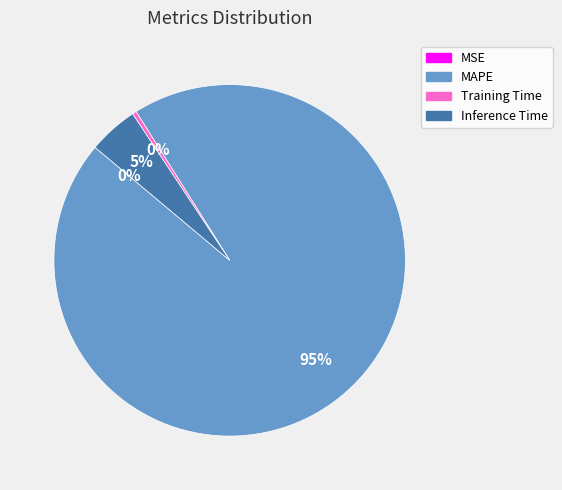

The MAPE slice represents 95% of the pie. True or false?

True